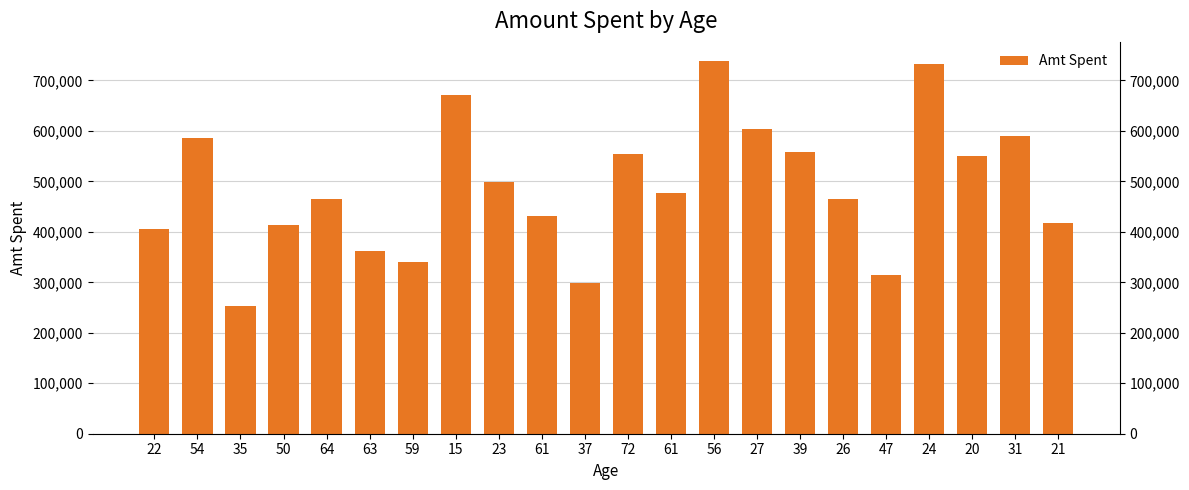

Which label corresponds to the largest value in the chart?

56